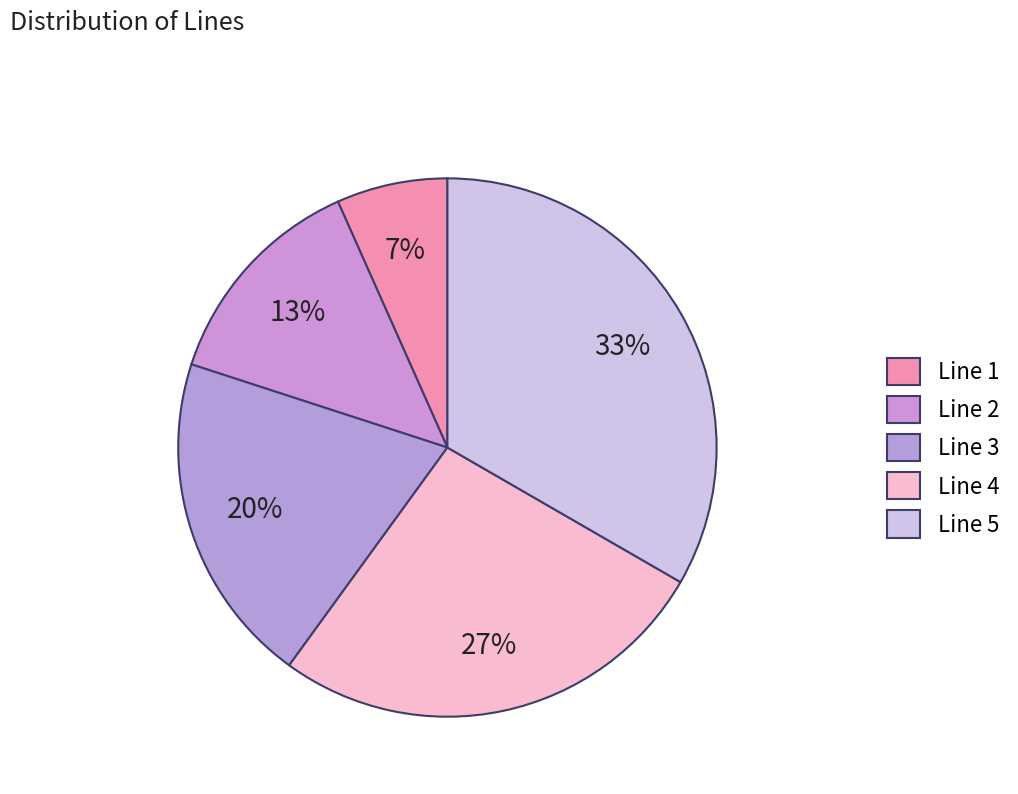

How many segments does this pie chart have?

5